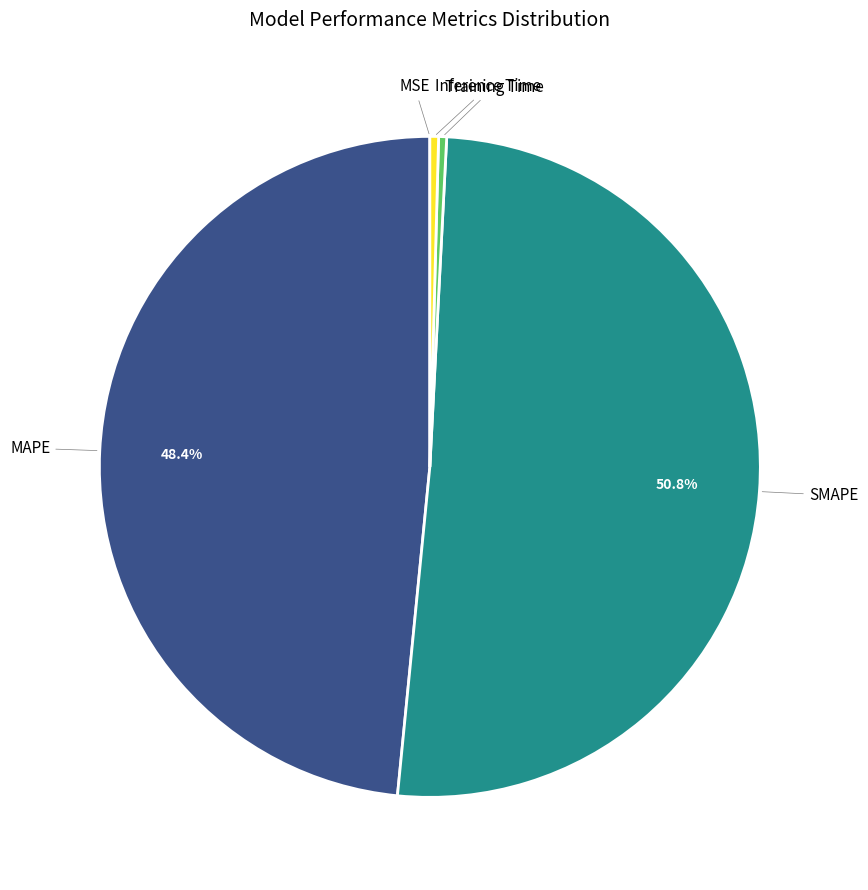

To the nearest percent, what is the difference between the largest and smallest slice percentages?

51%